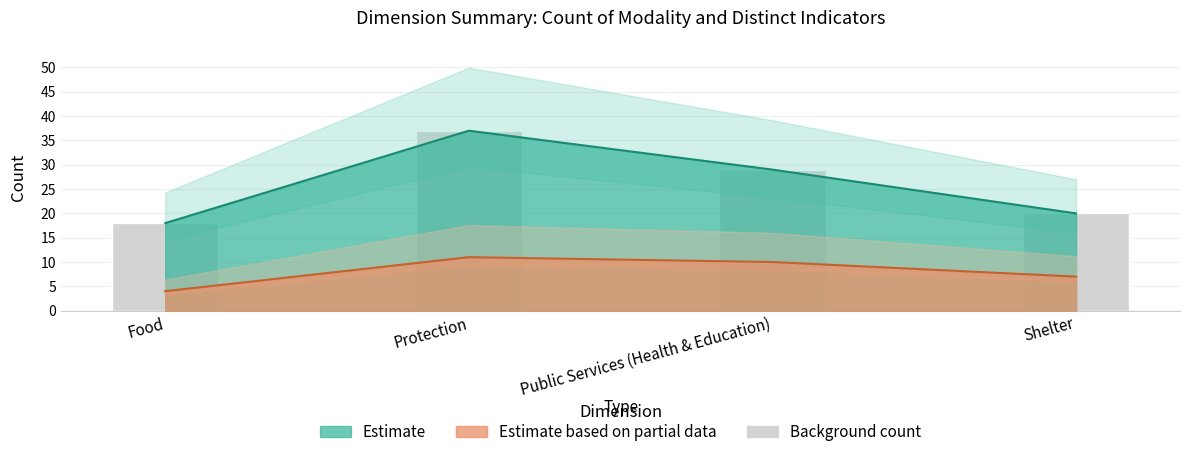

Reading left to right, list all the values displayed in this chart.

Count of modality: Food=18	Protection=37	Public Services (Health & Education)=29	Shelter=20
Distinct Count of indicators: Food=4	Protection=11	Public Services (Health & Education)=10	Shelter=7